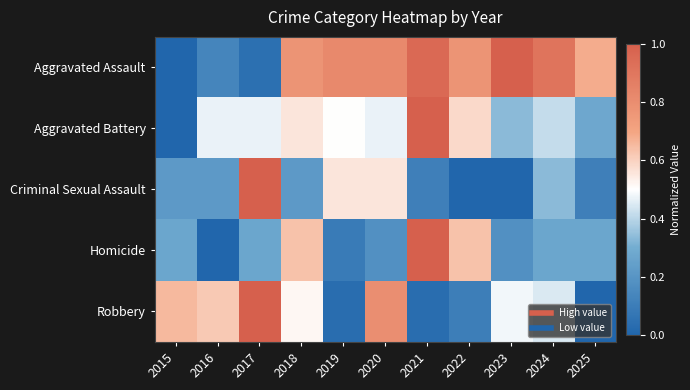

What is the maximum value shown in the chart?

1.0